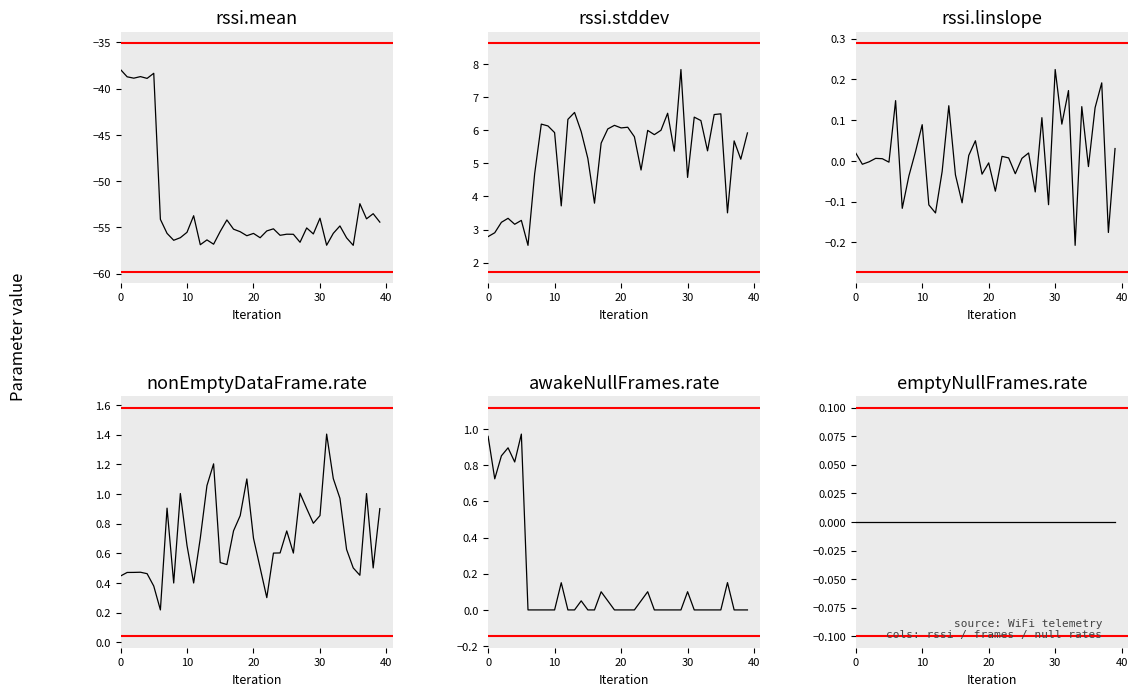

What is the smallest value displayed?

-56.9